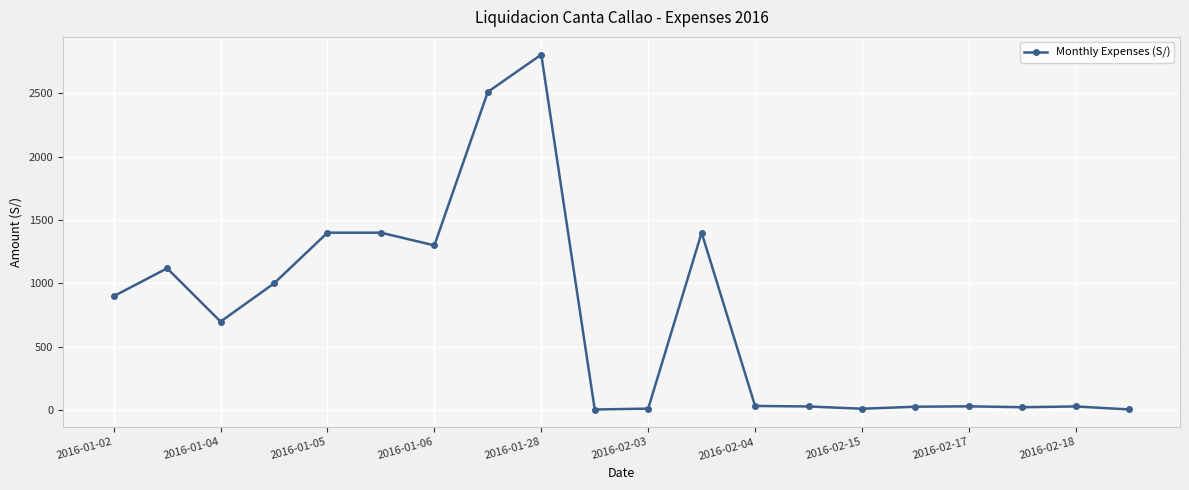

What is the greatest value displayed?

2803.8